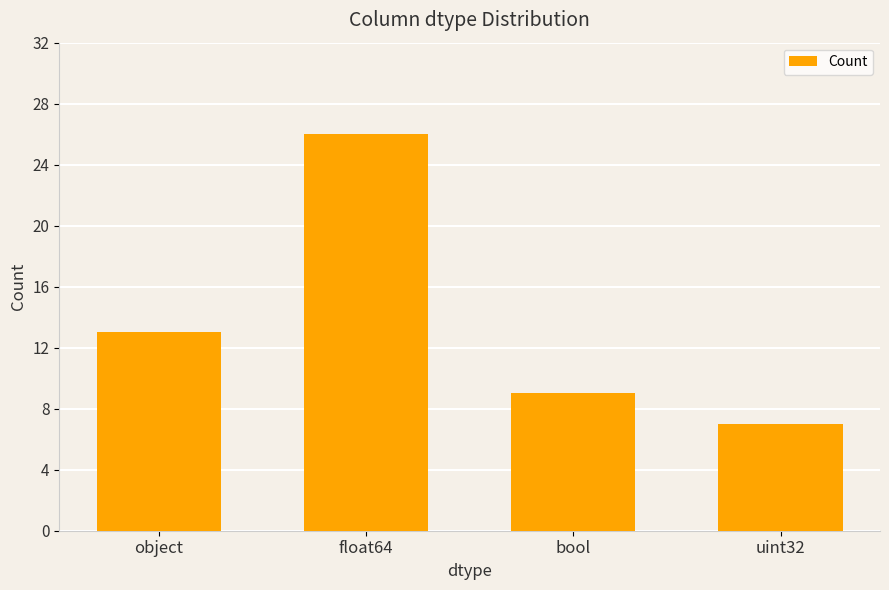

Reading left to right, list all the values displayed in this chart.

13	26	9	7